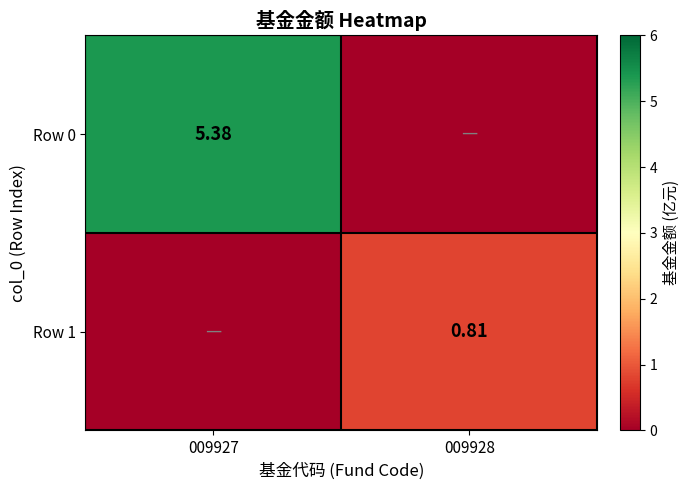

Which series changed the most between 009927 and 009928?

Row 0